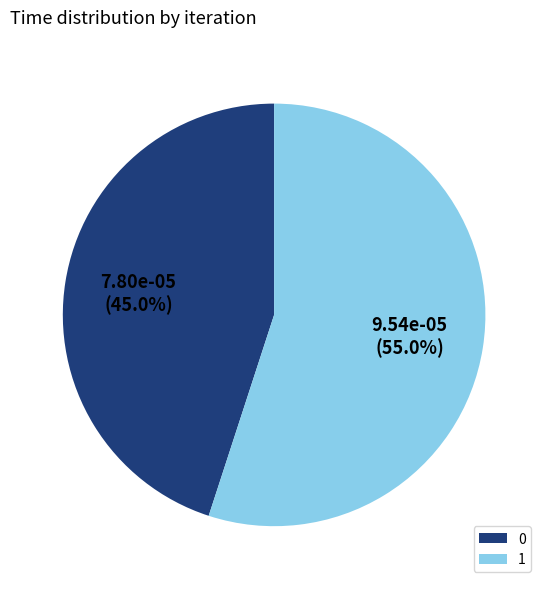

To the nearest percent, what is the combined percentage of 1 and 0?

100%